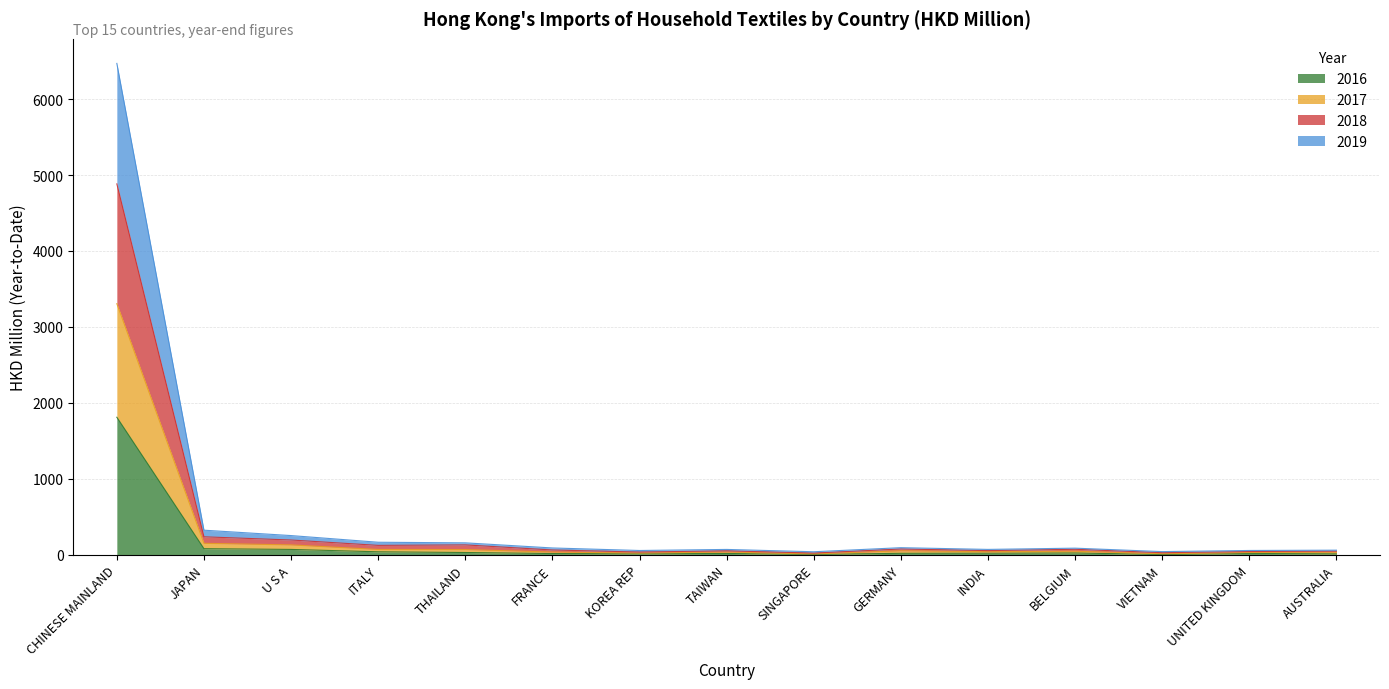

True or false: 2016 and 2017 cross at least once.

False